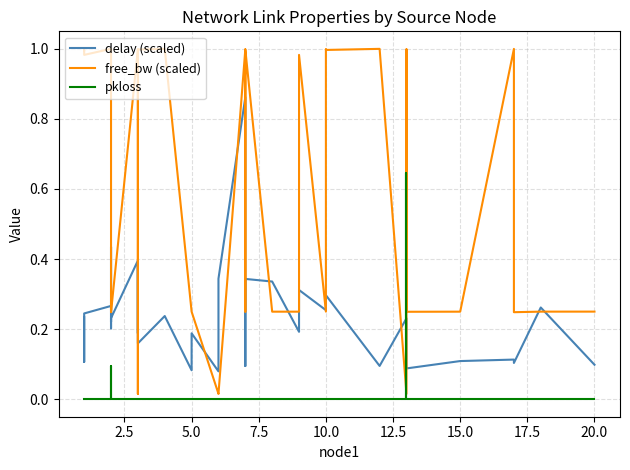

True or false: free_bw (scaled) has a value of 0.2 at 5.0.

True